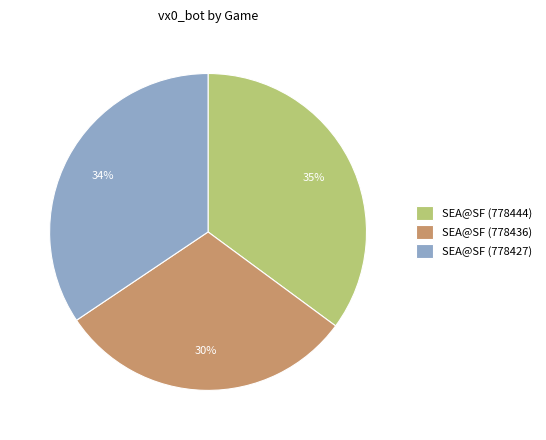

To the nearest percent, what is the average slice percentage?

33%